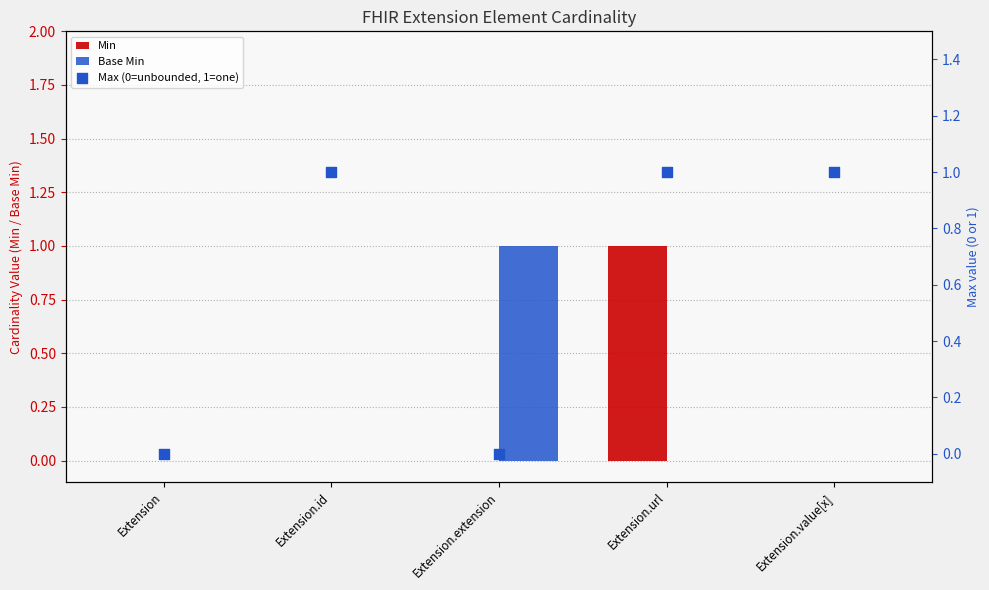

Which series contains the lowest Y value?

Min